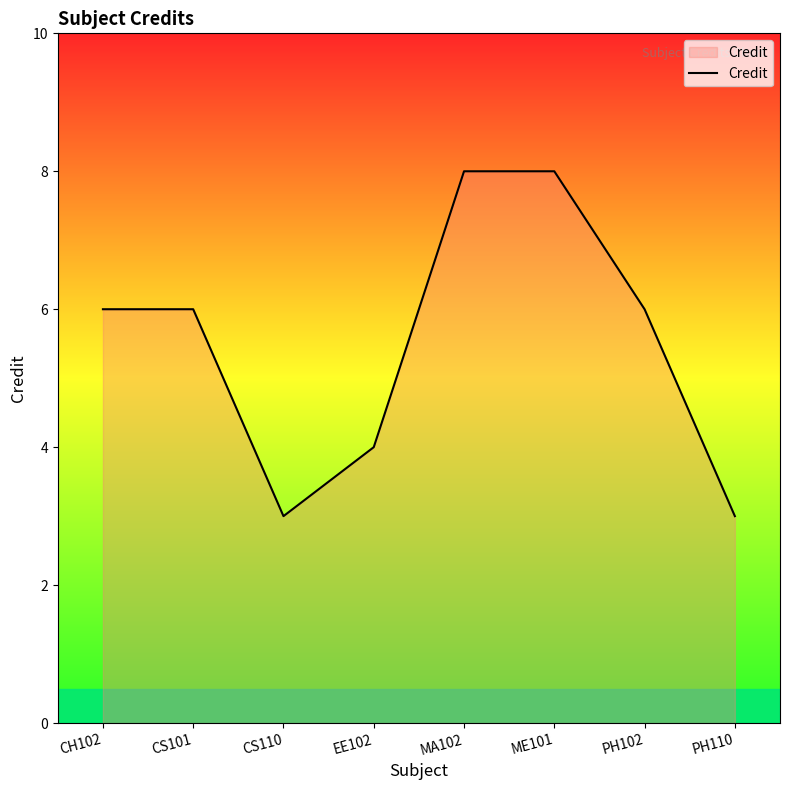

What position from the left is PH110?

8